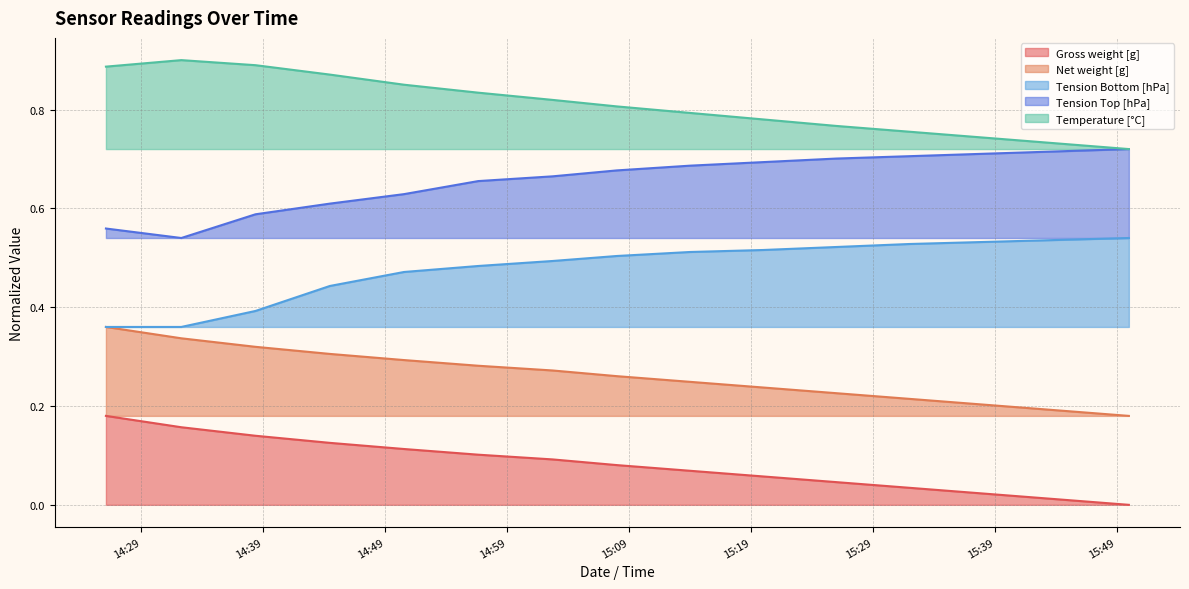

What is the difference between the maximum and minimum values in the Temperature [°C] series?

0.2